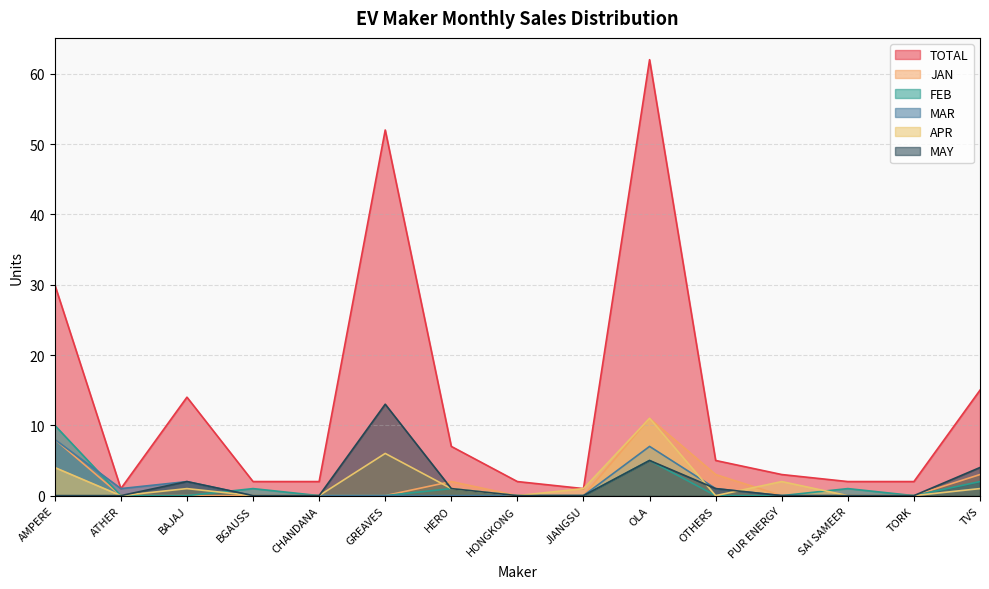

How many times do APR and FEB cross each other?

2